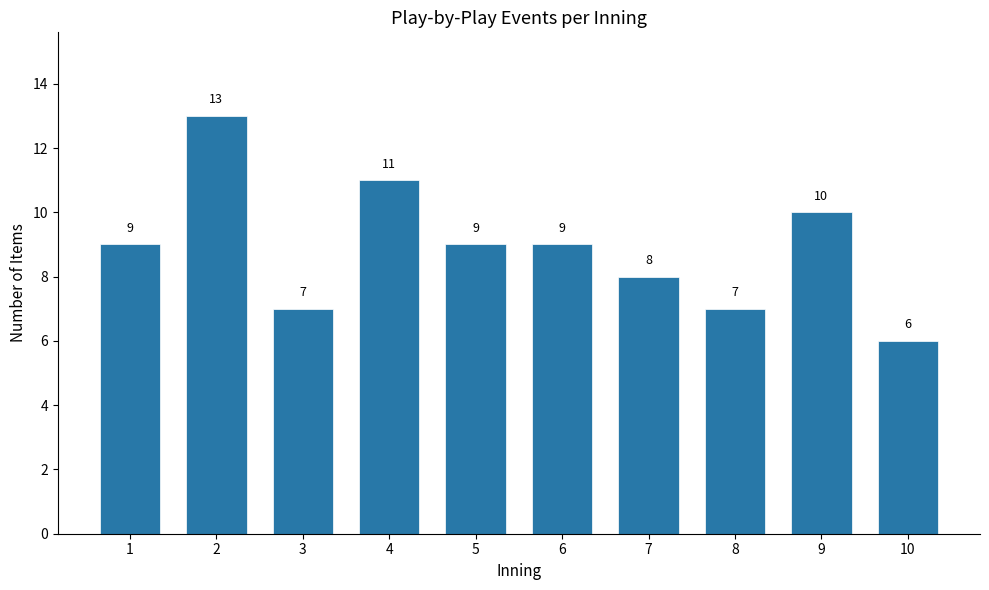

Reading left to right, what are all the values shown in this chart?

9	13	7	11	9	9	8	7	10	6